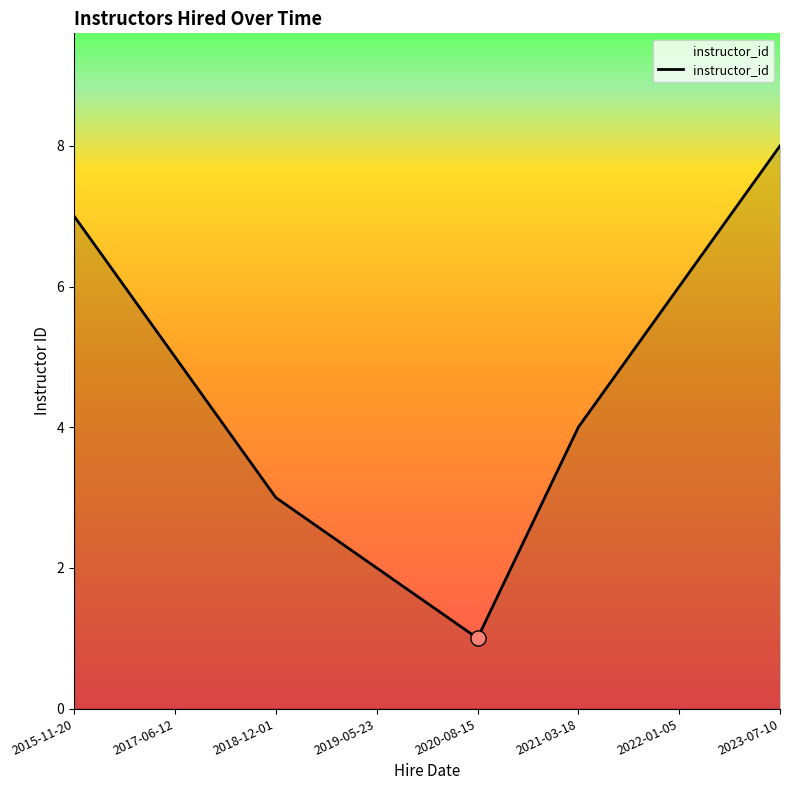

What is the change in value from 2019-05-23 to 2020-08-15?

-1